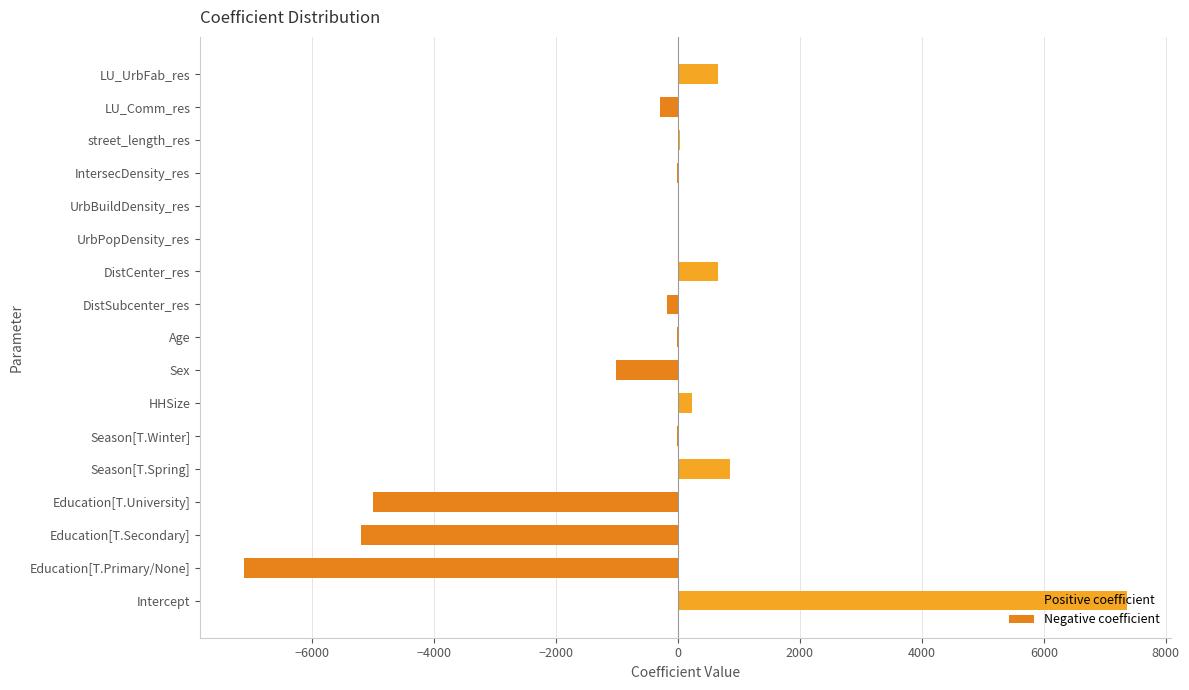

List the series in order of their peak value, lowest first.

Negative coefficient, Positive coefficient